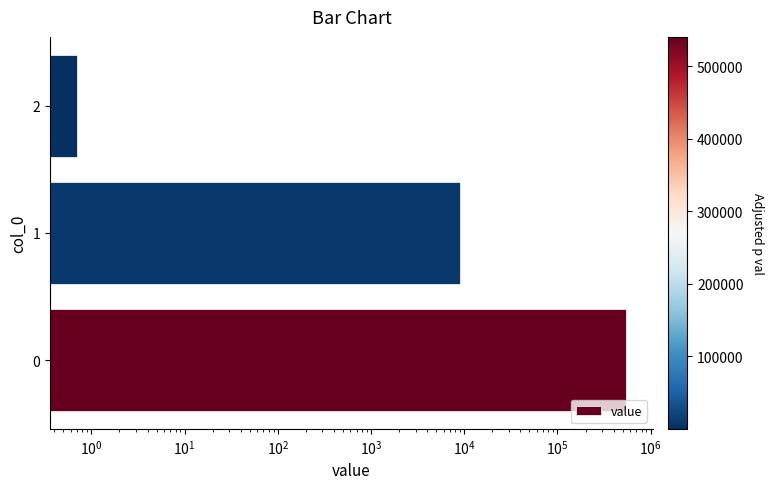

Are the bars horizontal?

Yes